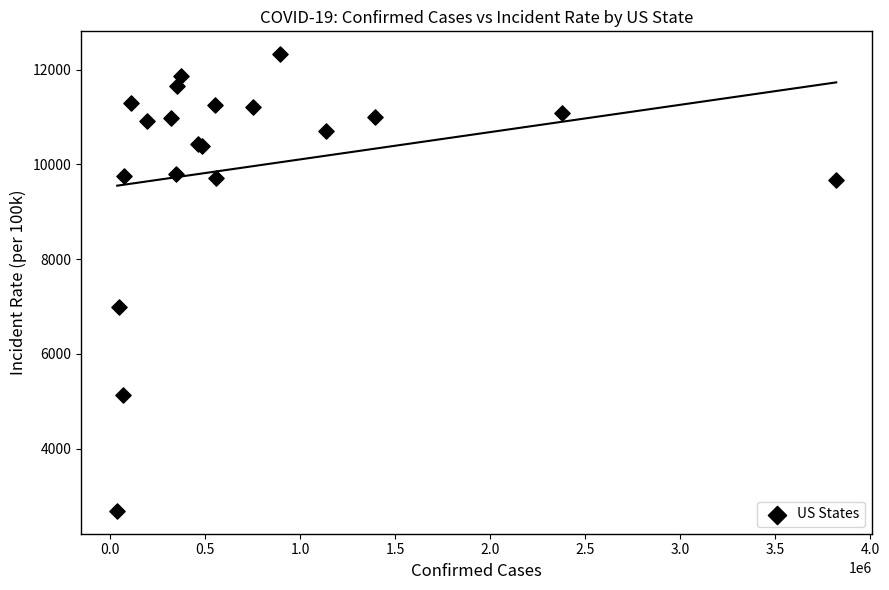

What Y value in the scatter plot is closest to 7505?

6996.5